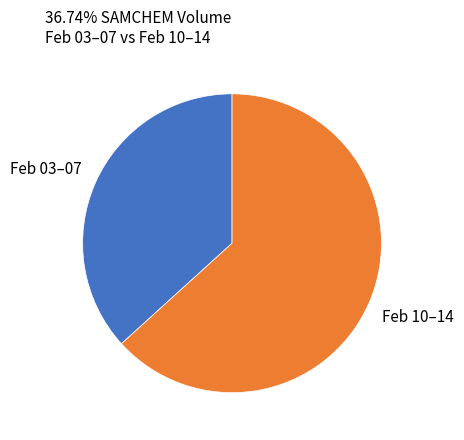

Do Feb 03–07 and Feb 10–14 together represent more than half of the pie?

Yes